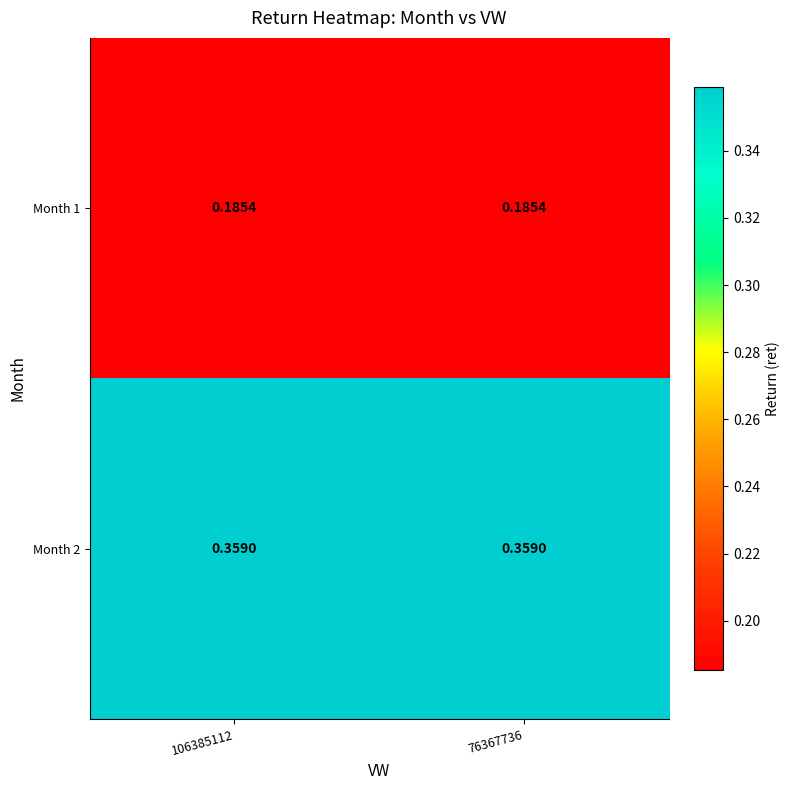

Rank the series by their maximum value, from highest to lowest.

Month 2, Month 1